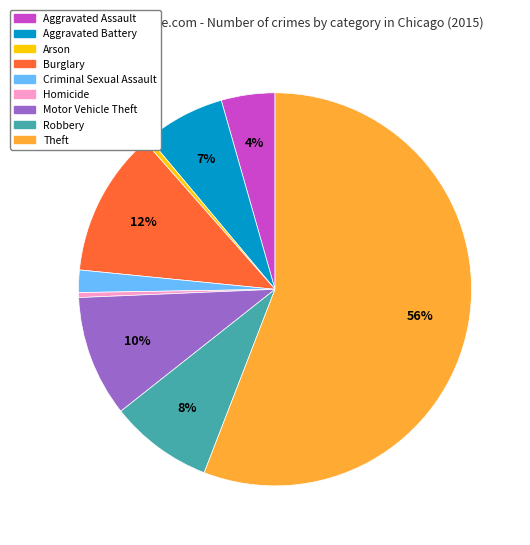

The Robbery slice represents 1% of the pie. True or false?

False